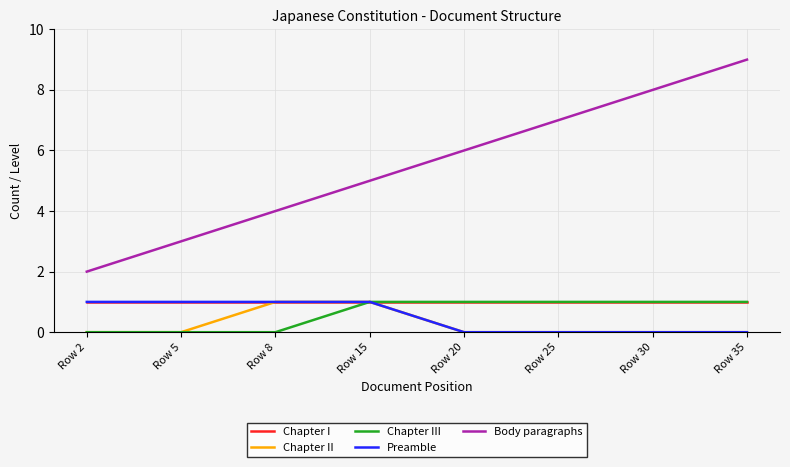

Is the value of Chapter I at Row 30 greater than the value of Chapter II at Row 25?

Yes